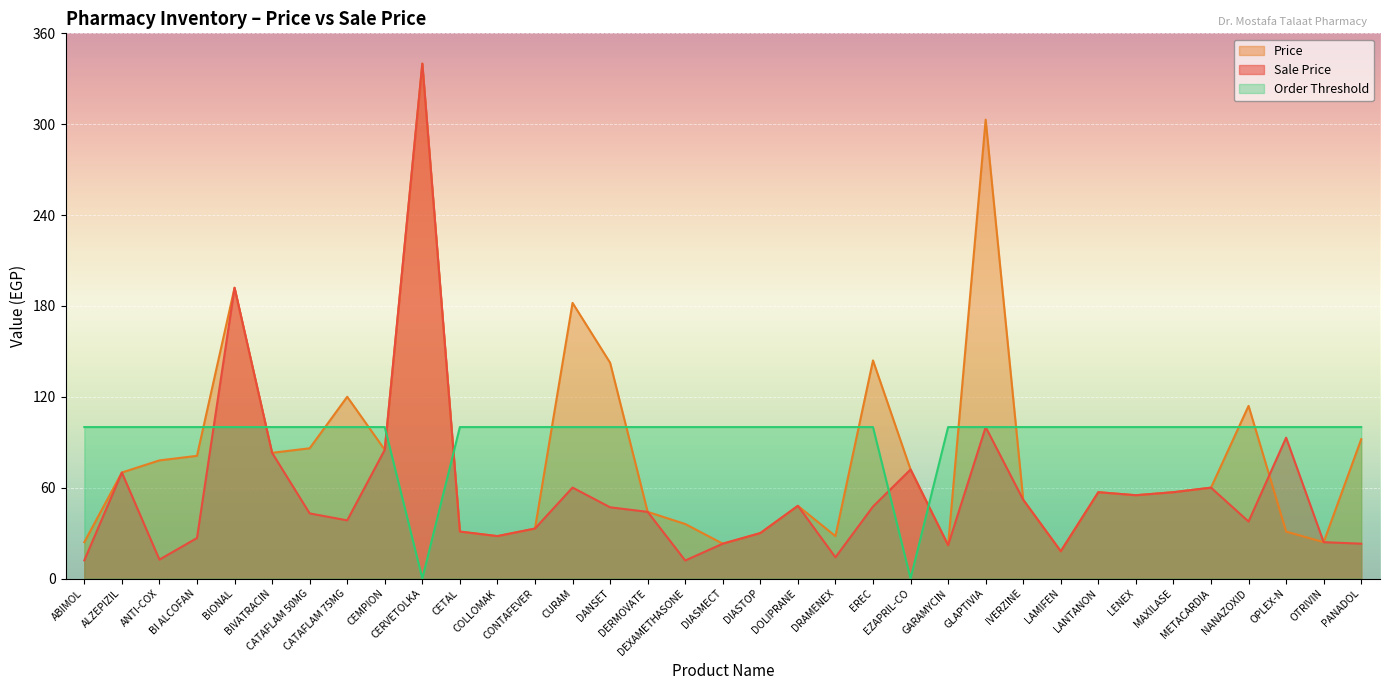

What is the label of the 25th point from the left?

GLAPTIVIA